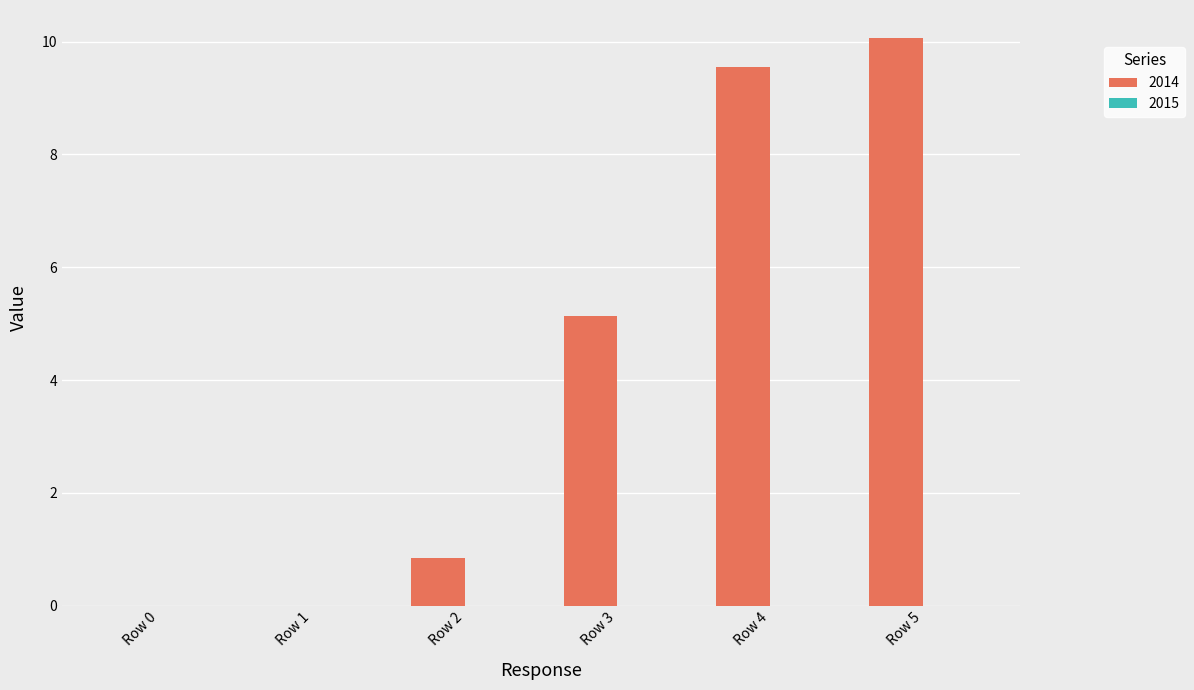

True or false: the data shows 16.1 at Row 4.

False